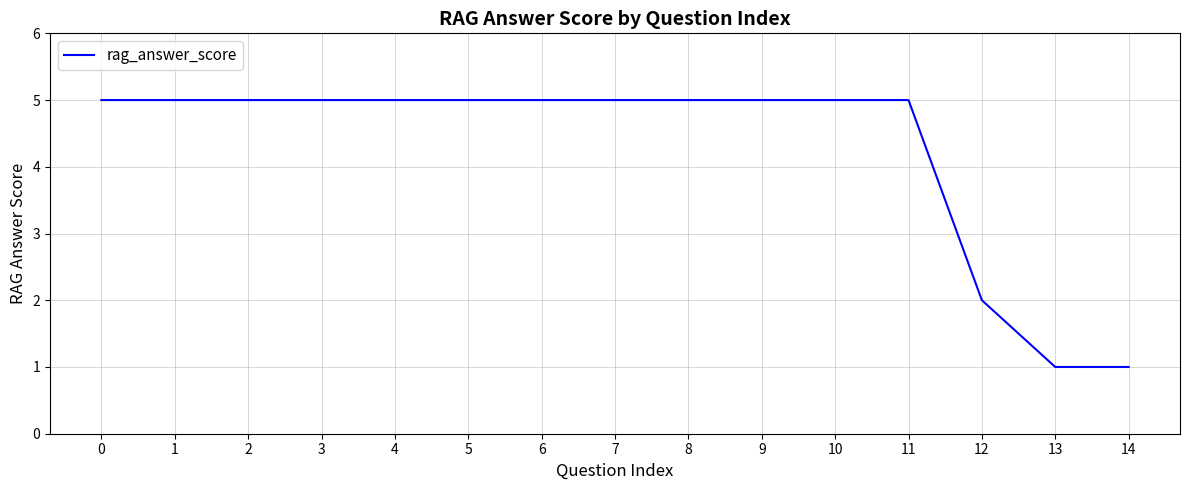

Approximately how many times larger is the value at 5 compared to 1?

1.0